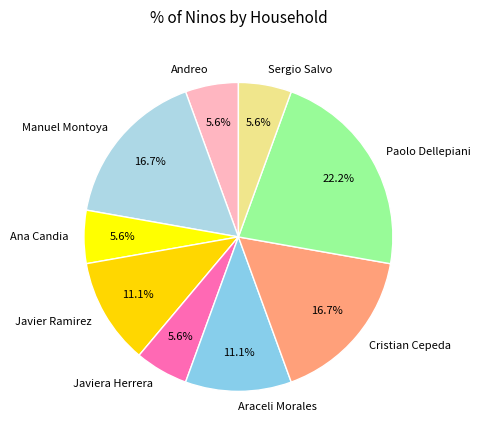

What percentage is the Manuel Montoya slice, to the nearest percent?

17%